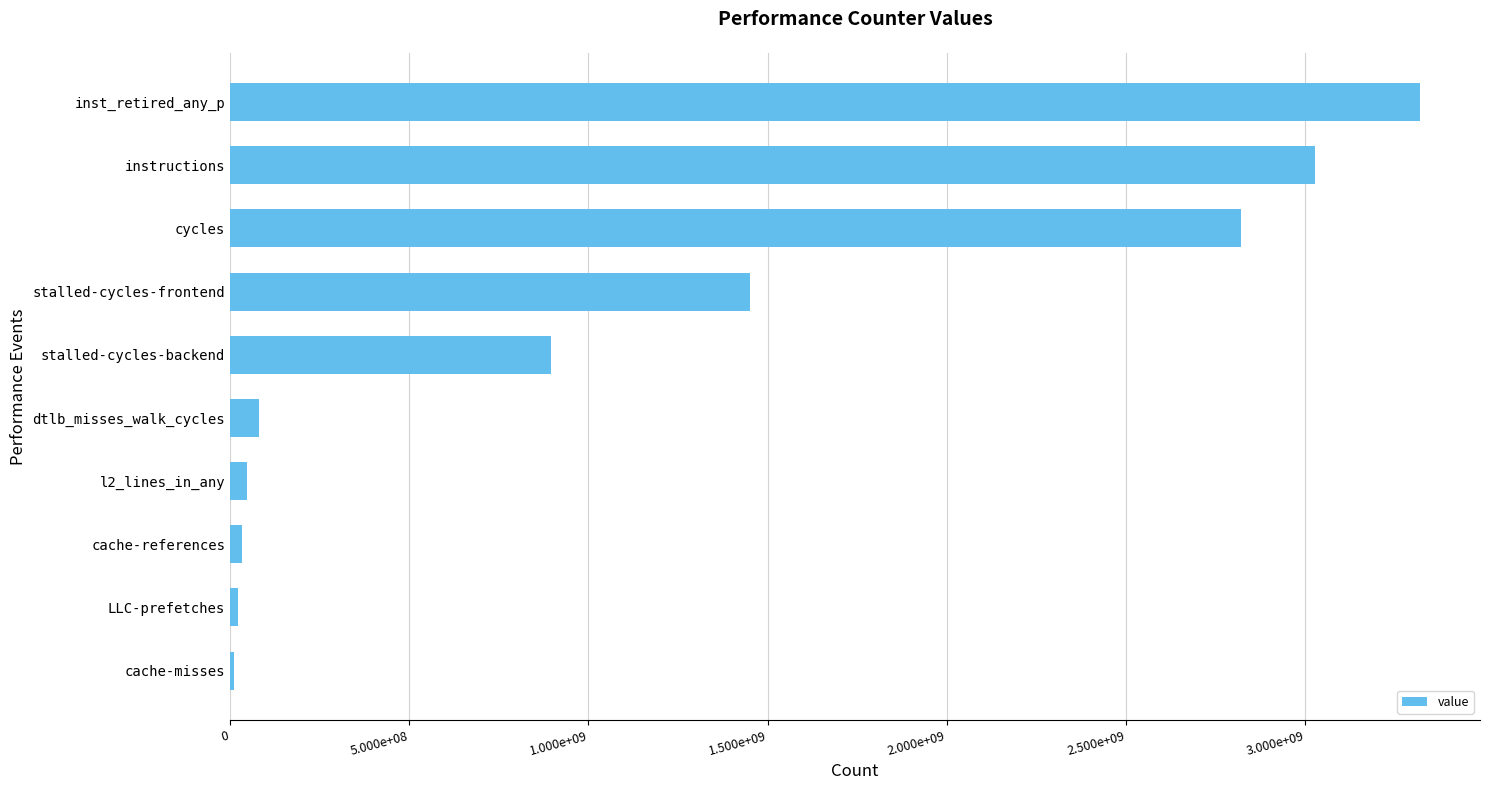

What is the sum of all values?

11715981937